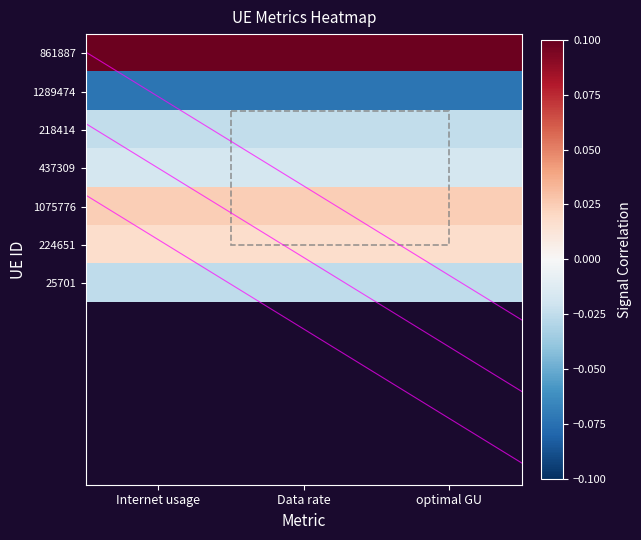

What is the spread (max minus min) of values at Internet usage?

0.2